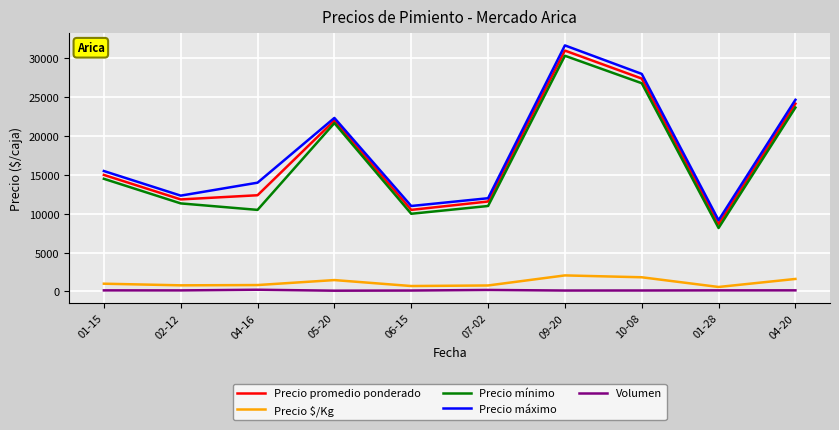

True or false: Precio mínimo and Precio $/Kg intersect in this chart.

False